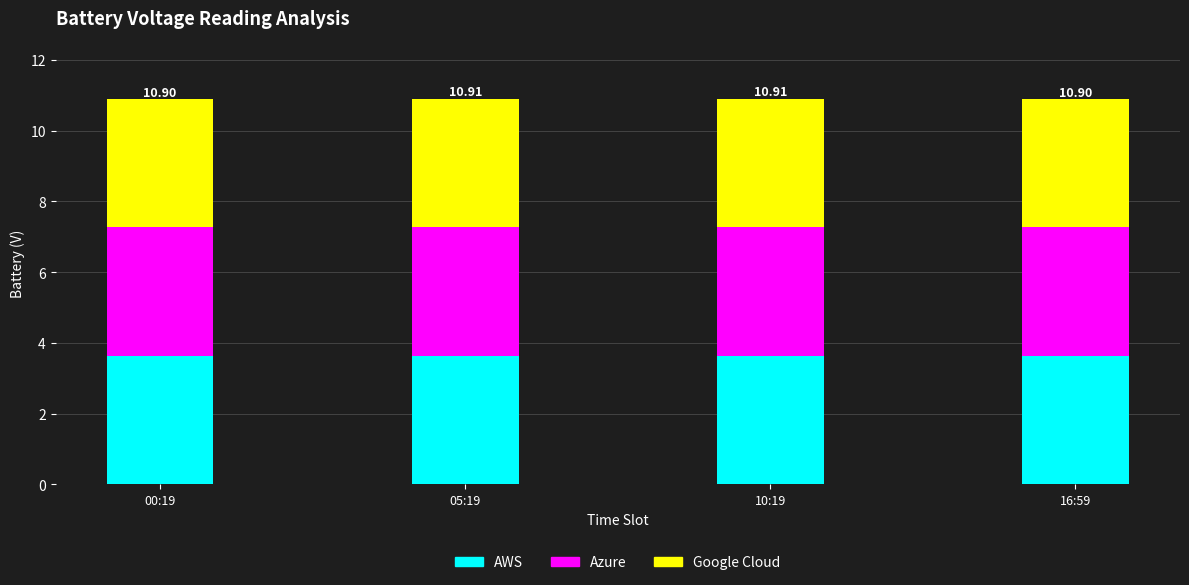

What are all the series names shown in the legend?

AWS, Azure, Google Cloud